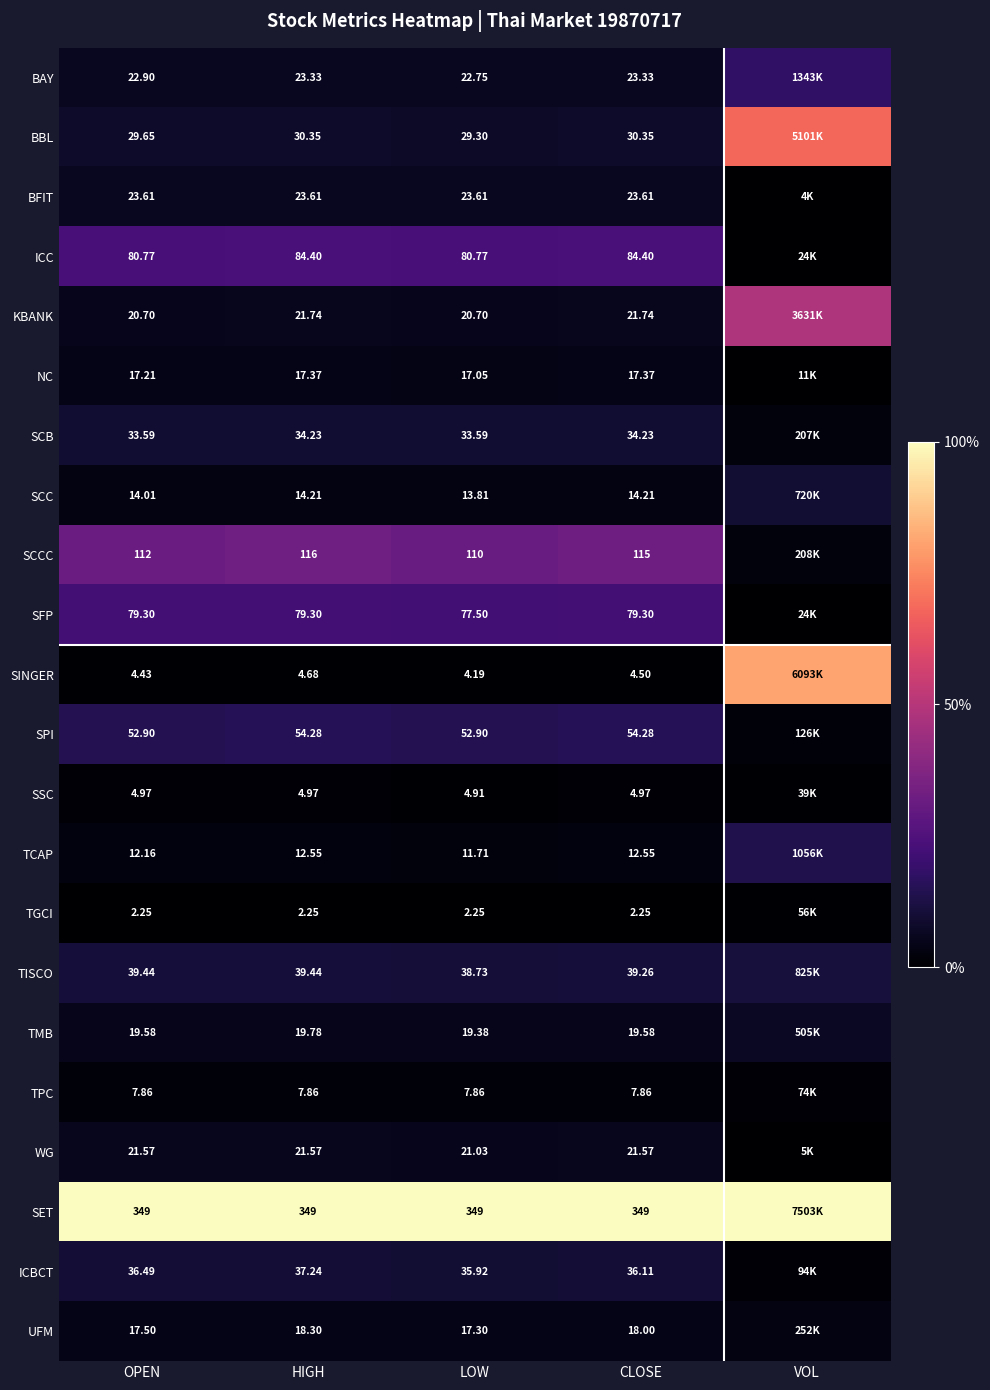

True or false: TISCO has a value of 18.4 at LOW.

False